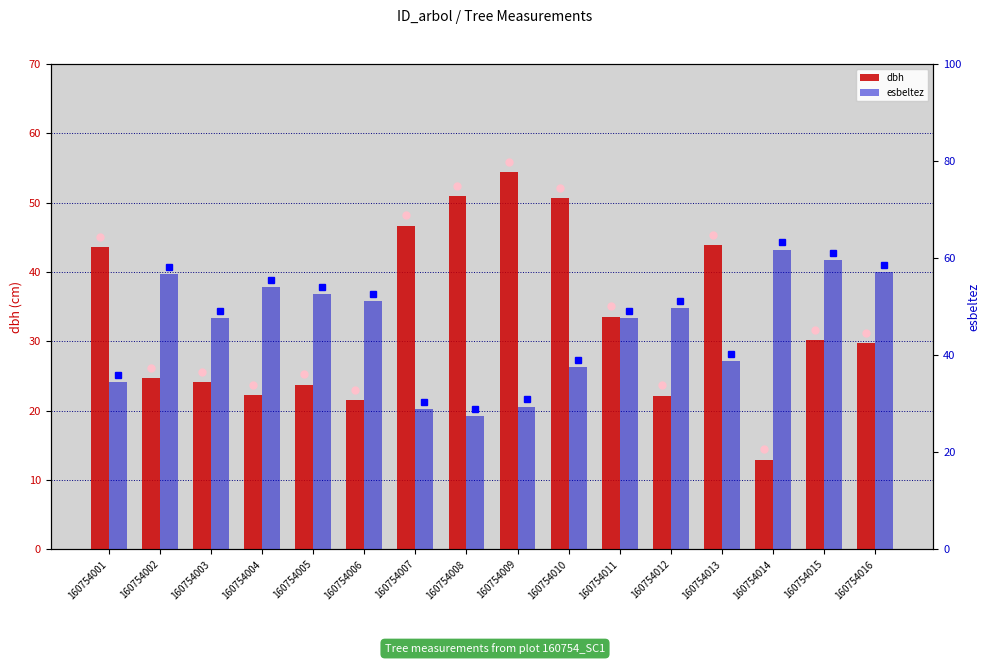

List the labels in order of esbeltez value, largest first.

160754014, 160754015, 160754016, 160754002, 160754004, 160754005, 160754006, 160754012, 160754011, 160754003, 160754013, 160754010, 160754001, 160754009, 160754007, 160754008